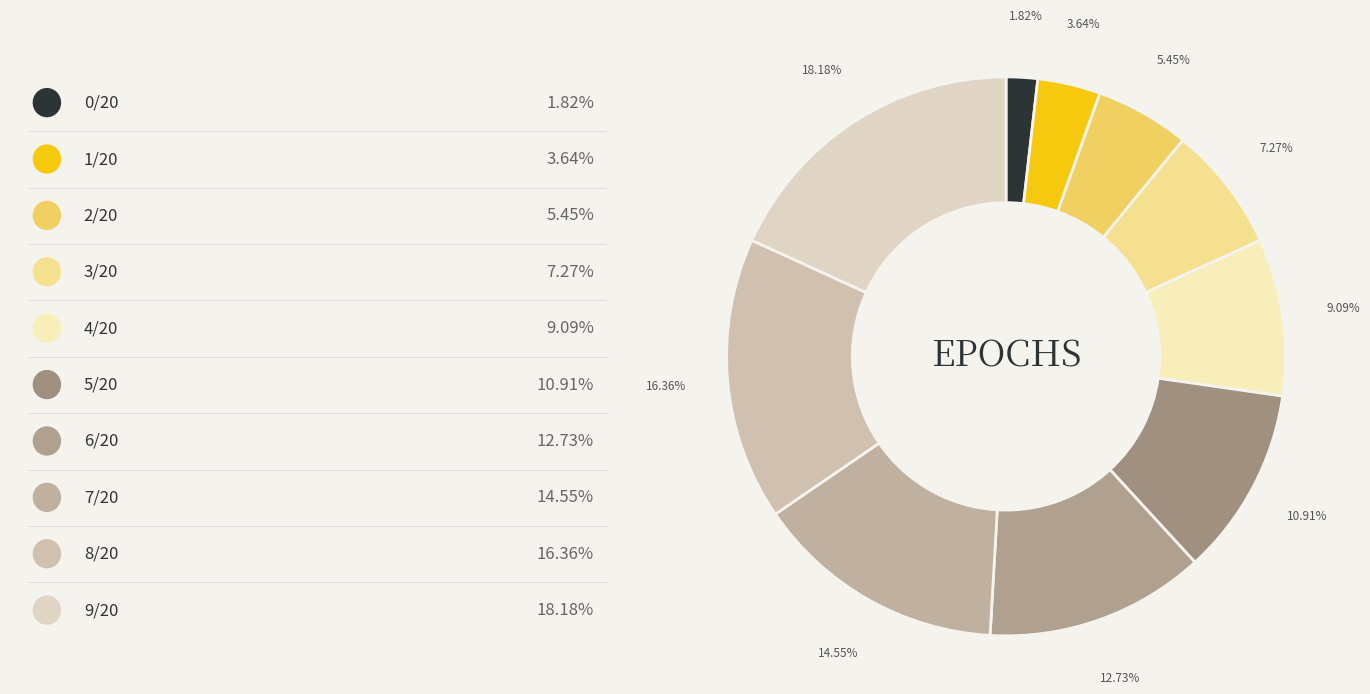

To the nearest percent, what is the average slice percentage?

10%